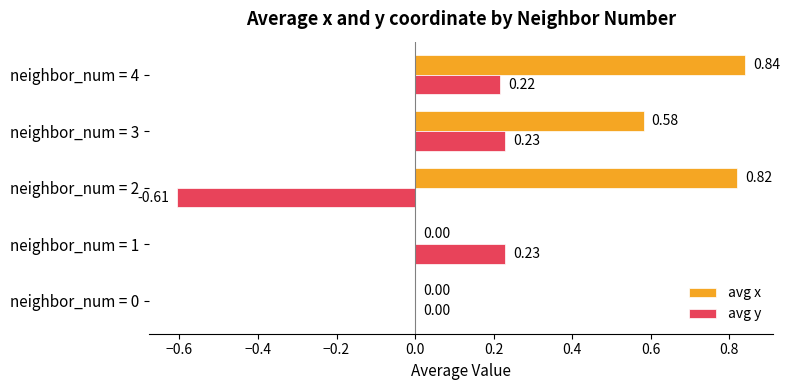

Between neighbor_num = 1 and neighbor_num = 3, which series saw the biggest shift?

avg x